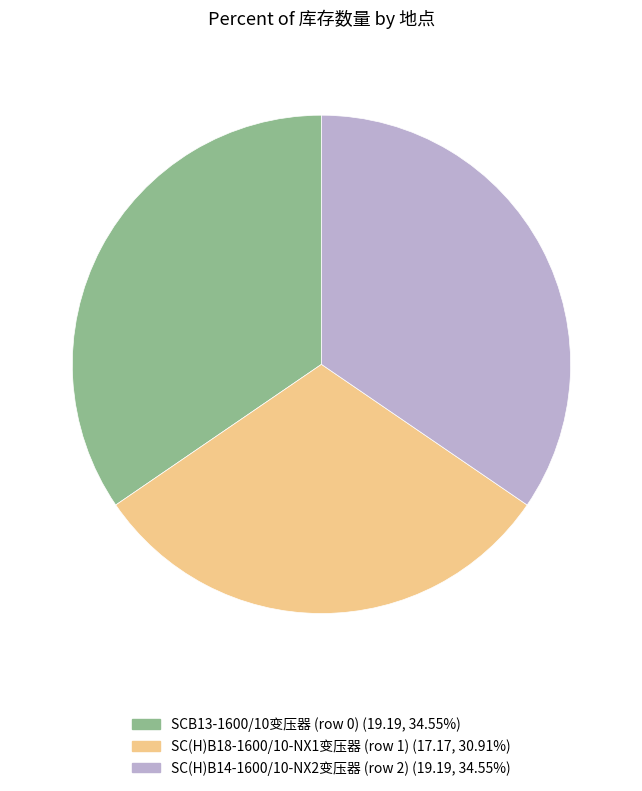

True or false: SC(H)B18-1600/10-NX1变压器 (row 1) accounts for 31% of the total.

True